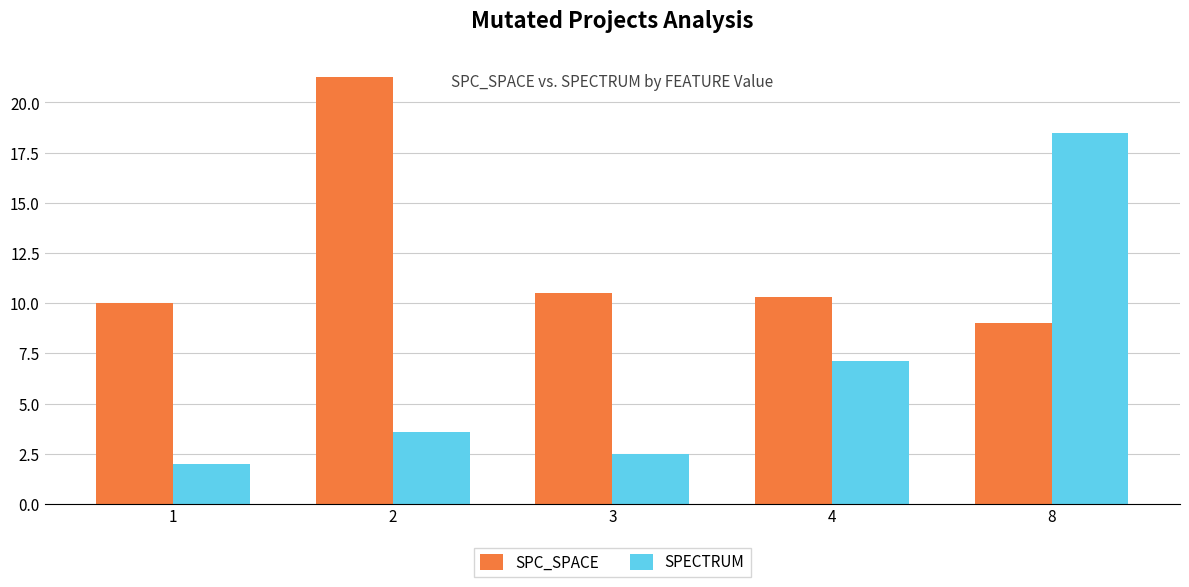

At how many categories does at least one series exceed 5?

5